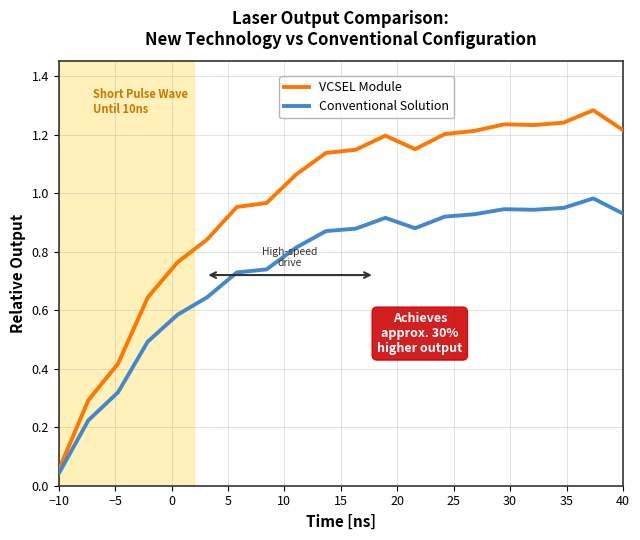

True or false: VCSEL Module and Conventional Solution intersect in this chart.

False